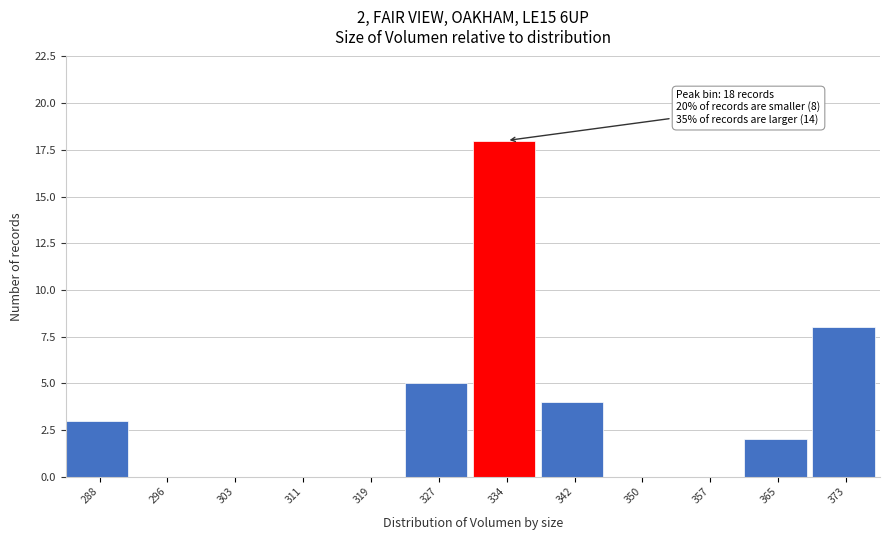

Reading left to right, what are all the values shown in this chart?

288=3	296=0	303=0	311=0	319=0	327=5	334=18	342=4	350=0	357=0	365=2	373=8